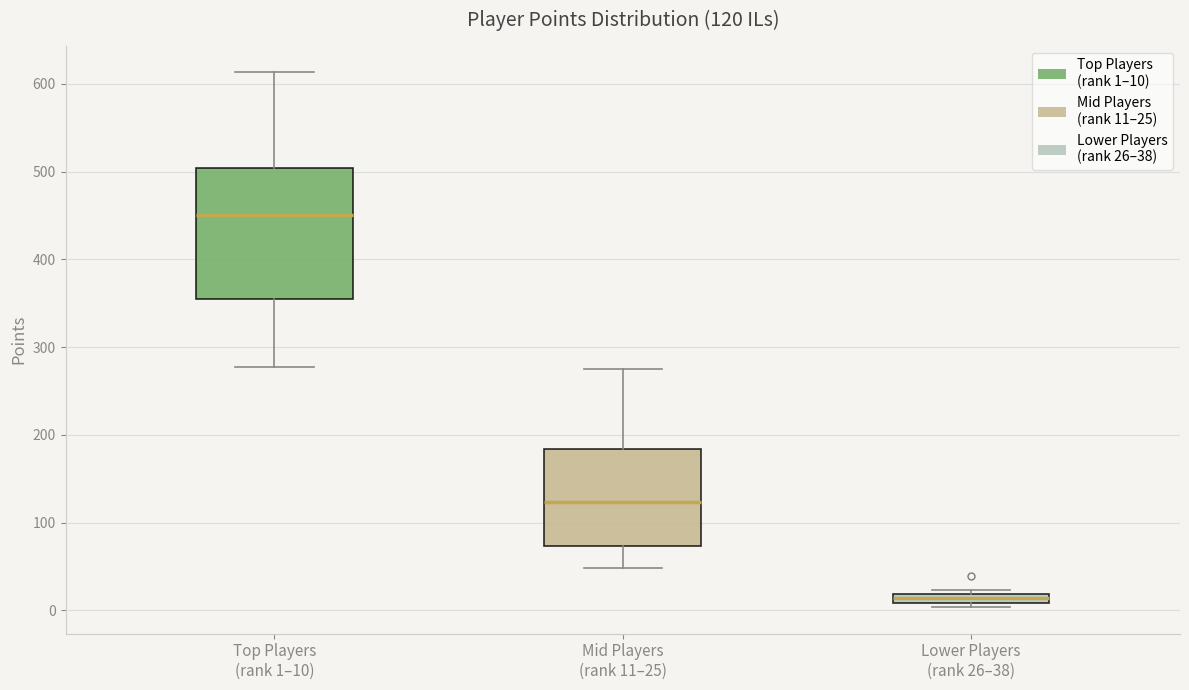

Which box's median line is the highest?

Top Players (rank 1–10)